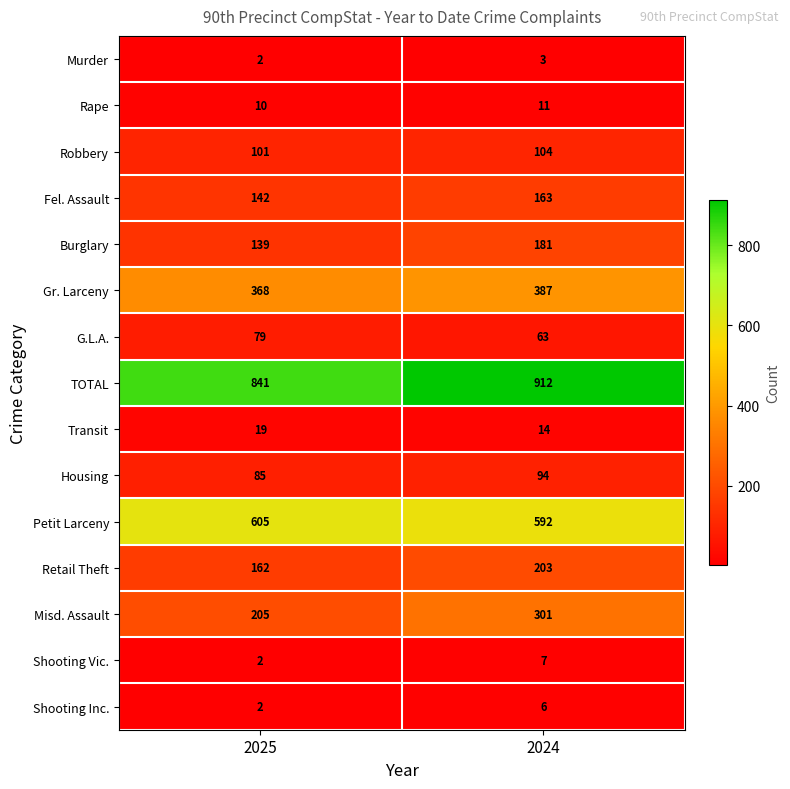

Is it true that Transit equals 19 at 2025?

True